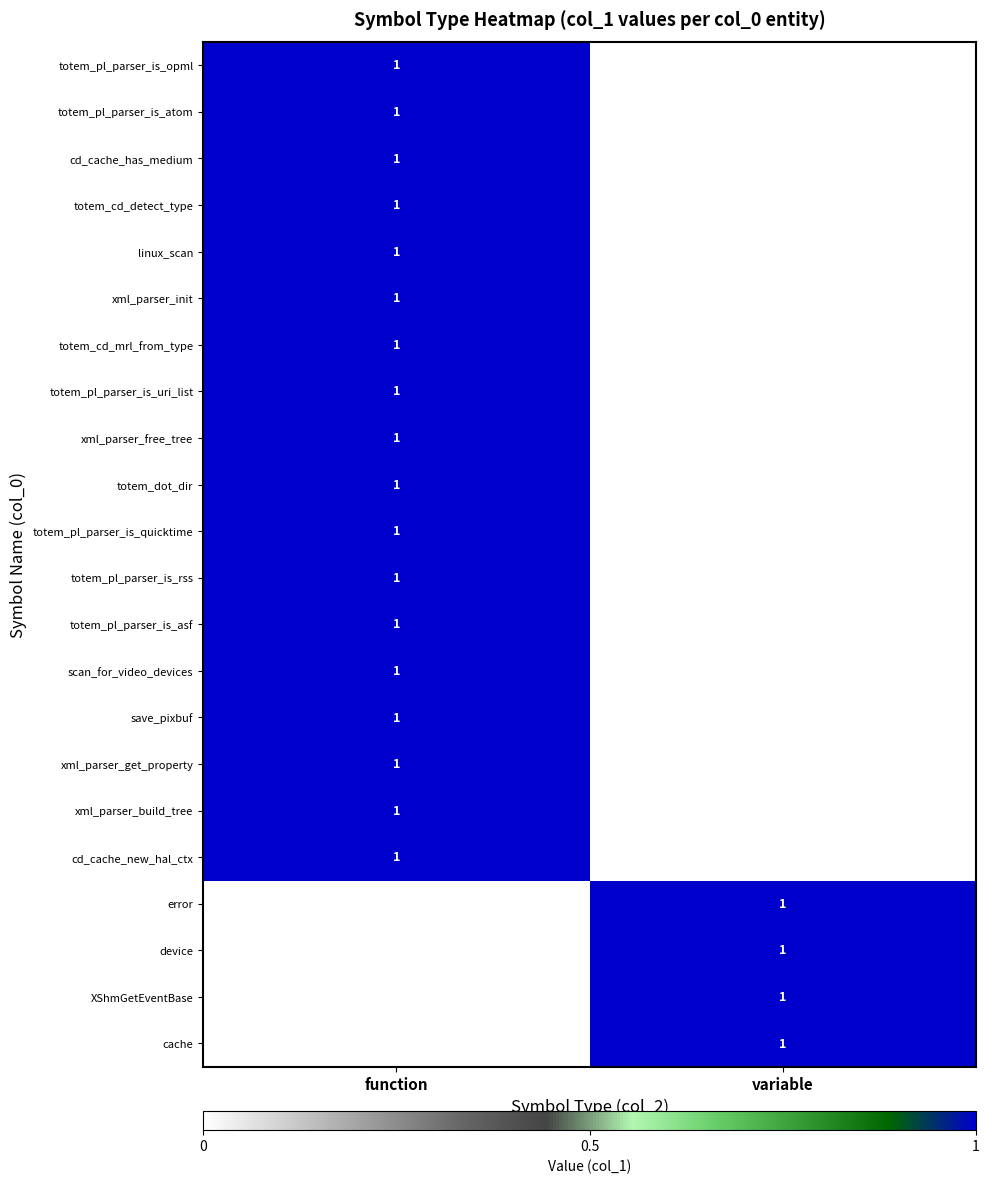

What is the spread (max minus min) of values at function?

1